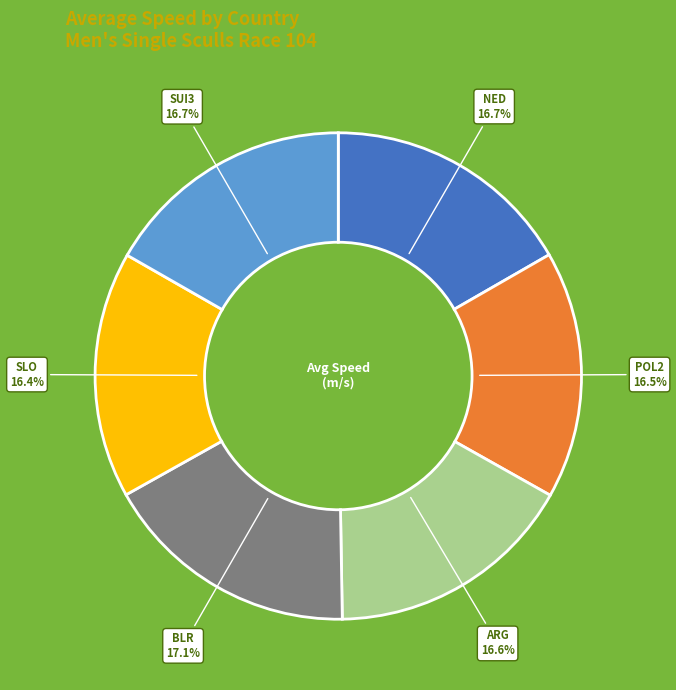

Does any single category account for the majority?

No